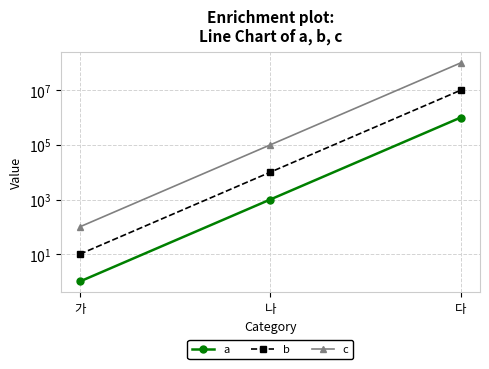

How many data points does each series have?

3